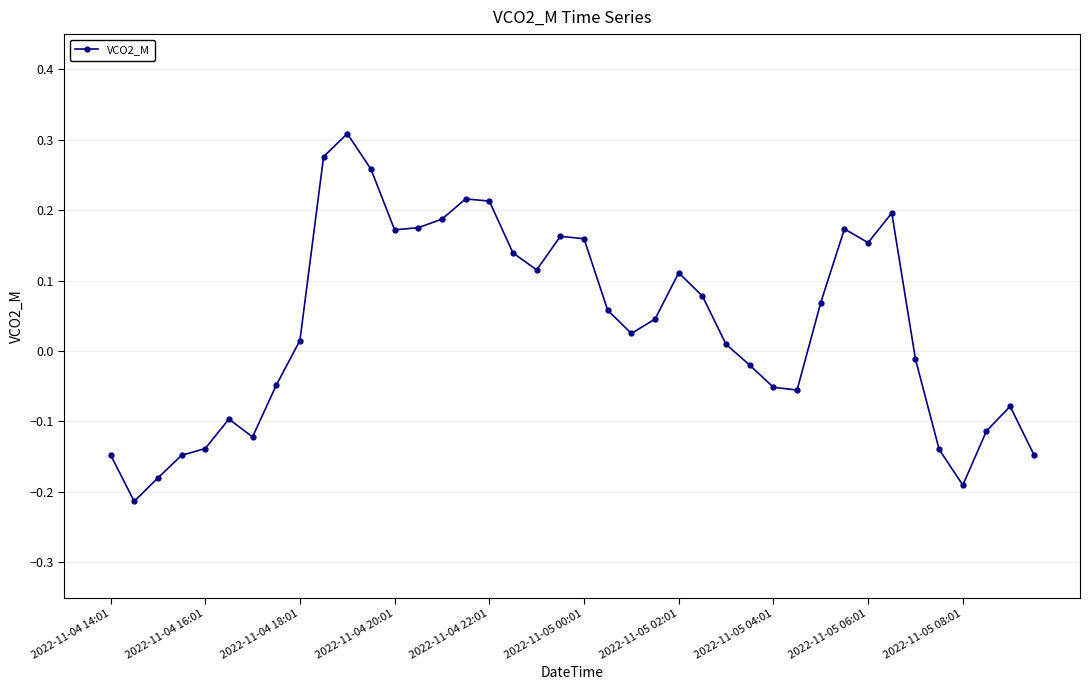

Does the chart display data point markers on the line(s)?

Yes